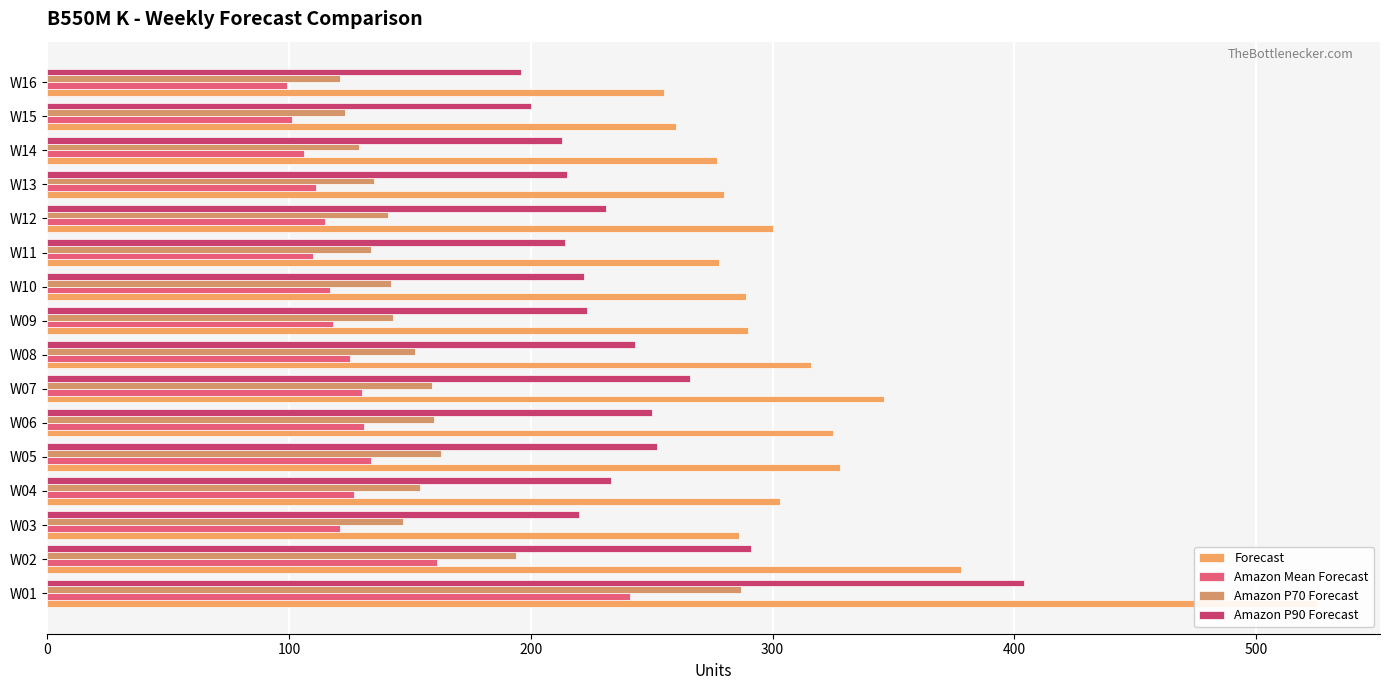

What are all the series names shown in the legend?

Forecast, Amazon Mean Forecast, Amazon P70 Forecast, Amazon P90 Forecast